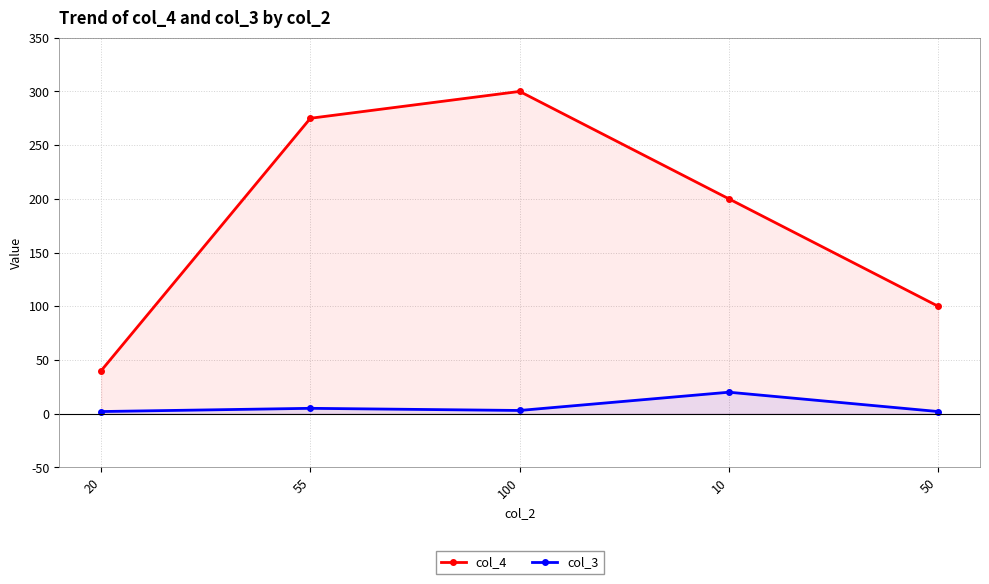

At which category does col_3 reach its first local valley?

100